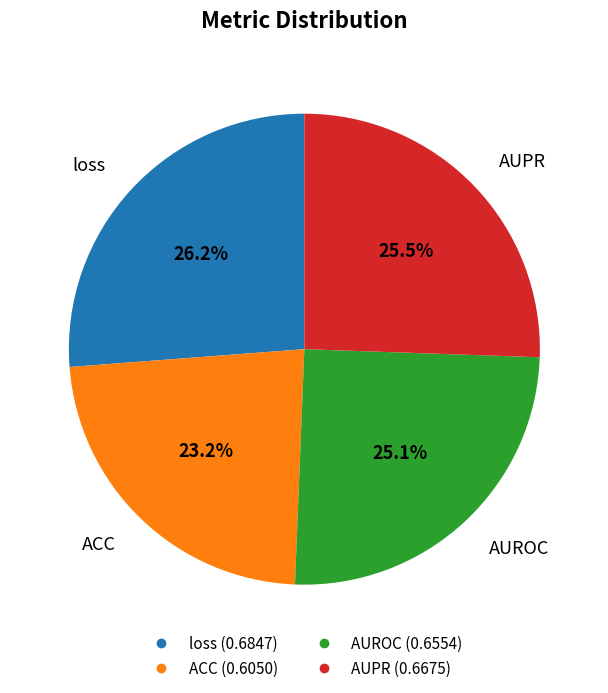

Is it true that AUPR is 38% of the pie?

False